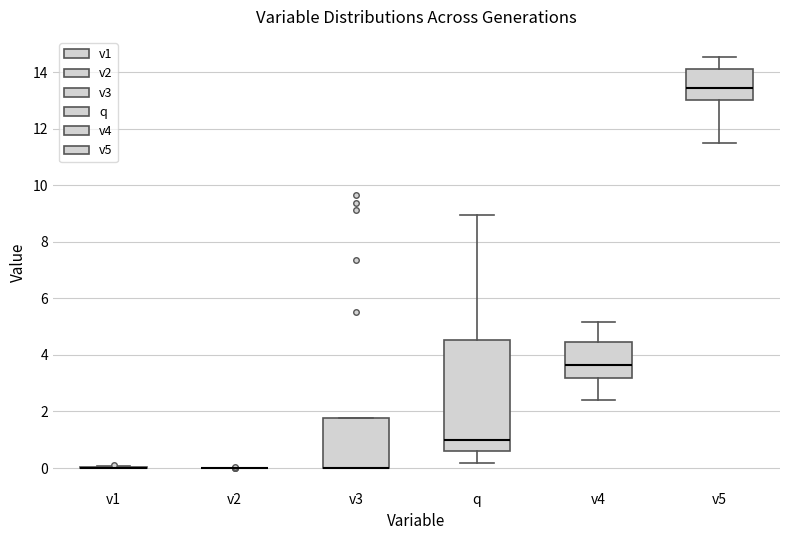

Which box is the tallest, from its lower edge to its upper edge?

q